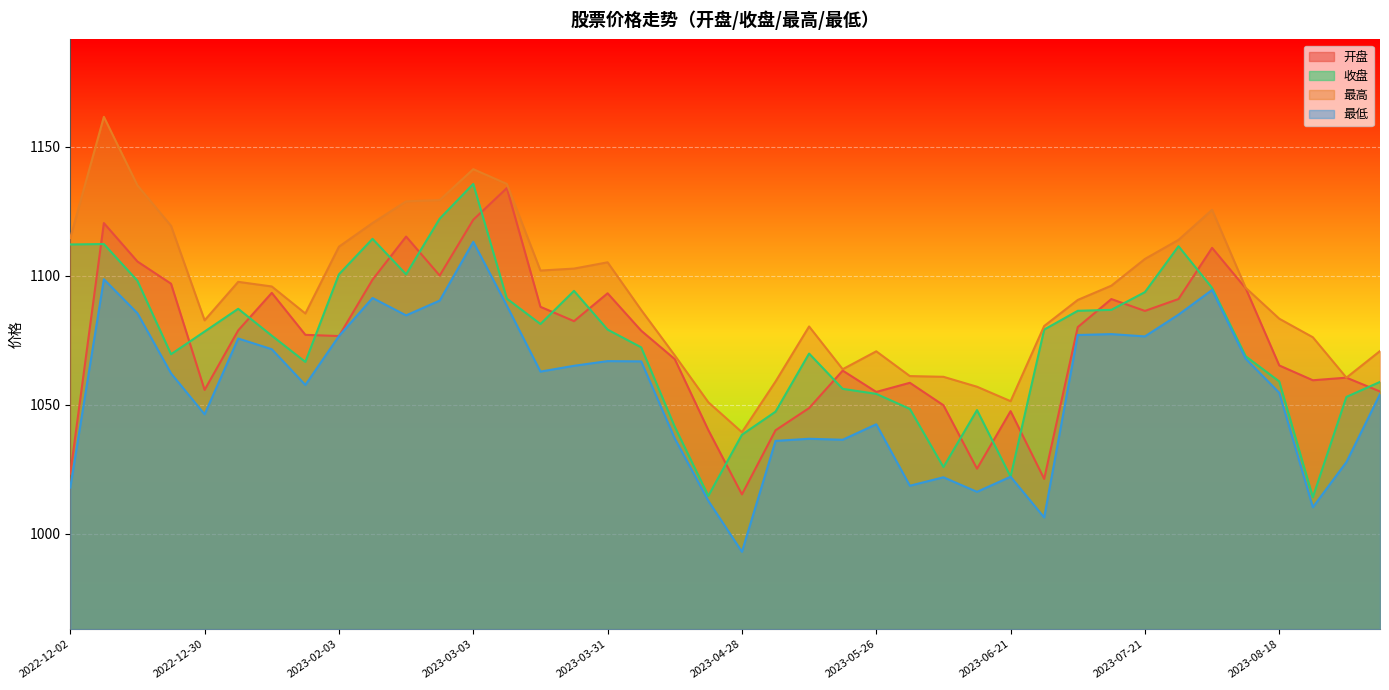

How many data points in 最低 are above 1062?

21